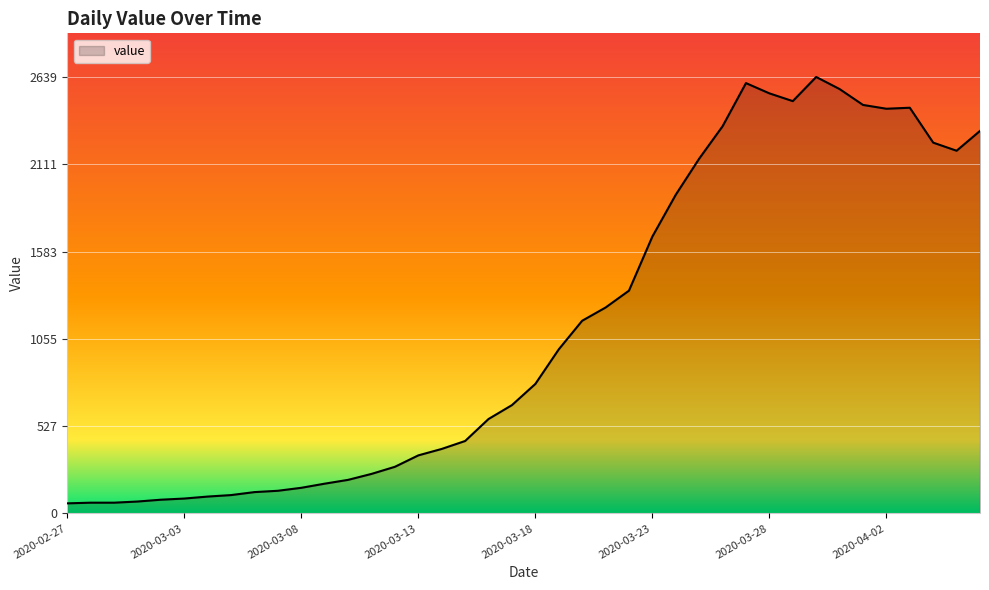

What is the greatest value displayed?

2639